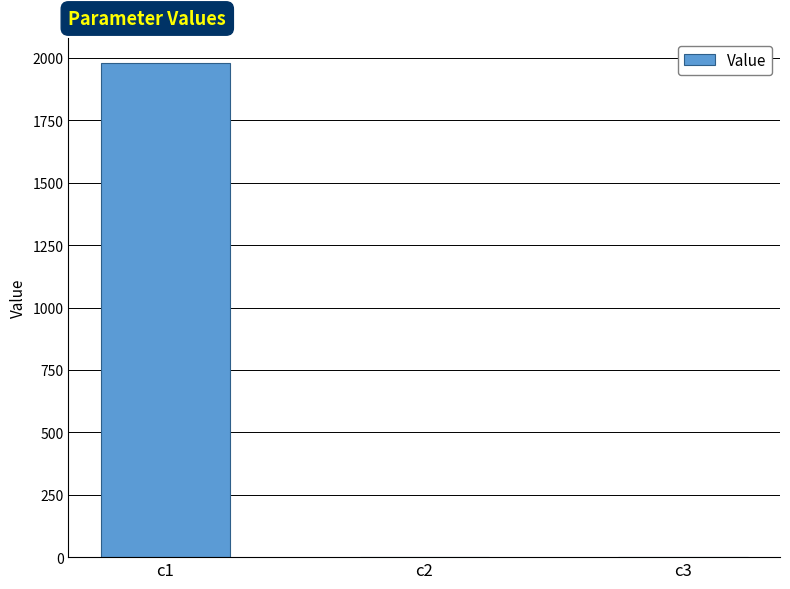

What is the sum of all values?

1981.2